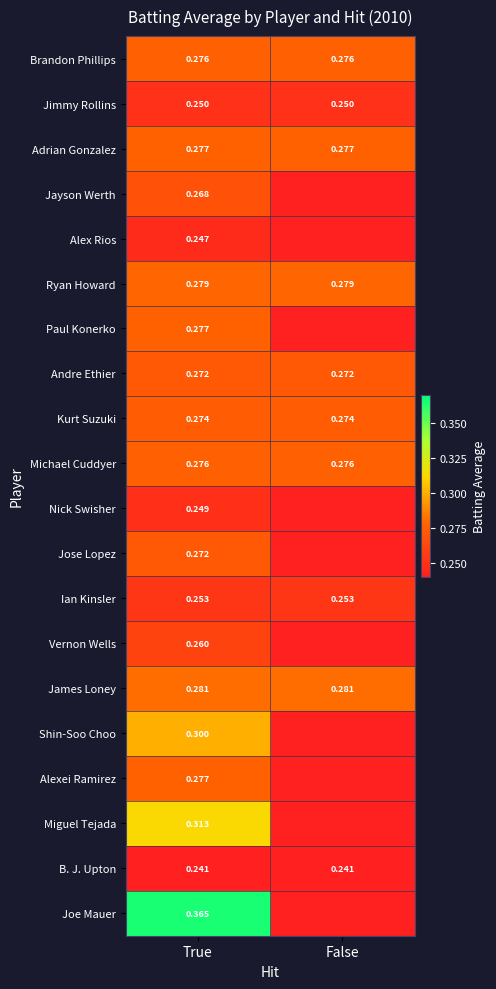

Is the value of Andre Ethier at True greater than the value of B. J. Upton at False?

Yes